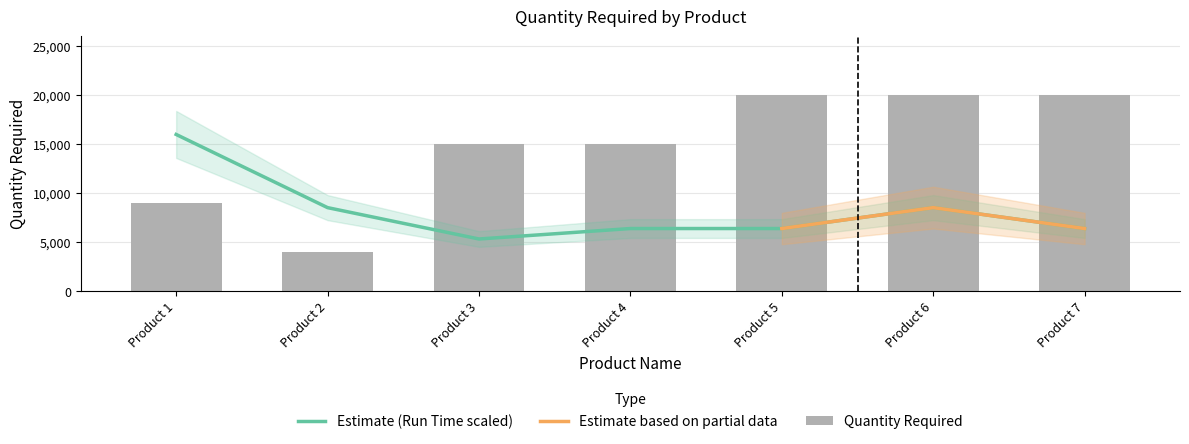

At which category does the chart reach its peak across all series?

Product 5